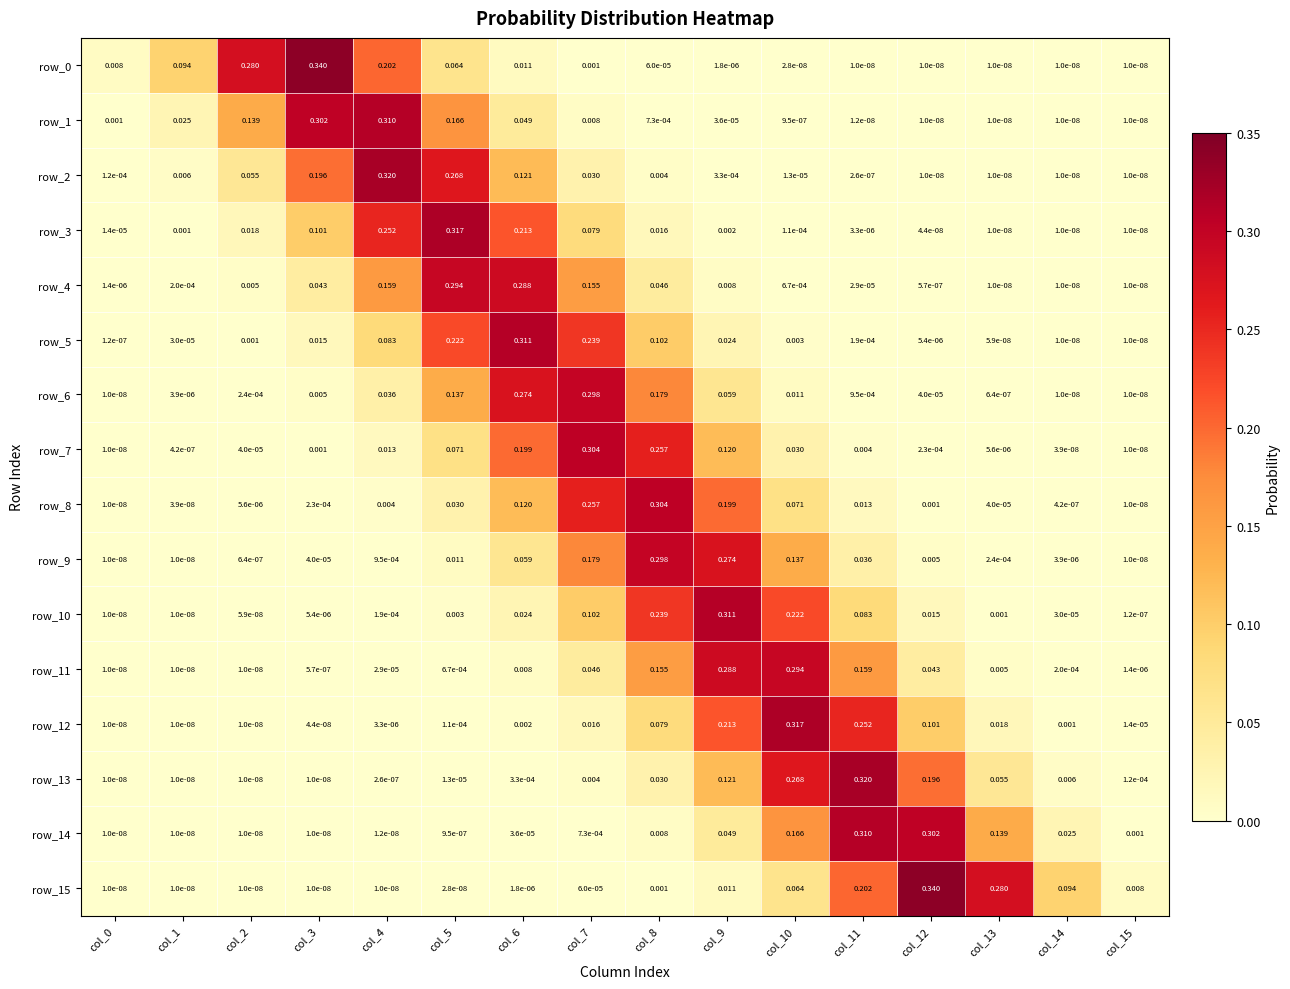

Is the value of row_5 at col_9 greater than the value of row_8 at col_2?

Yes